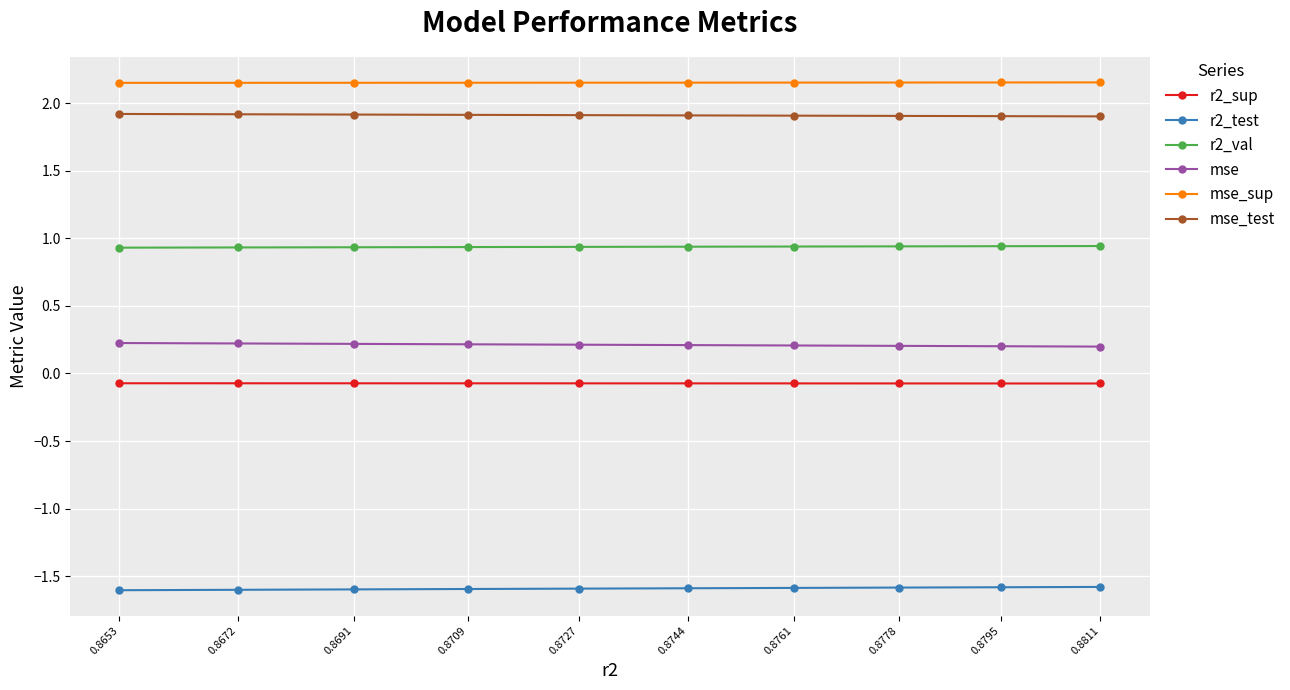

True or false: mse and mse_test cross at least once.

False